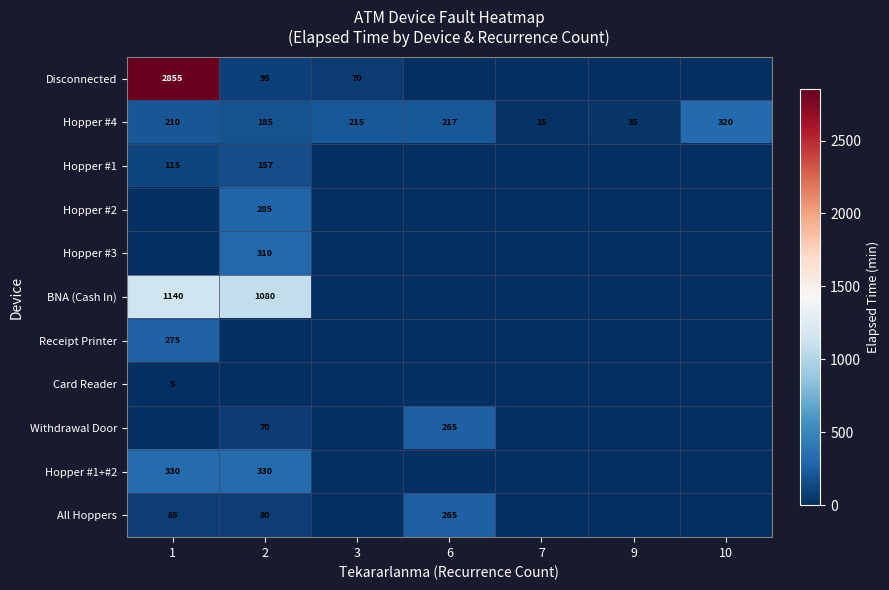

What is the approximate value of Hopper #4 at 6, to the nearest 50?

200